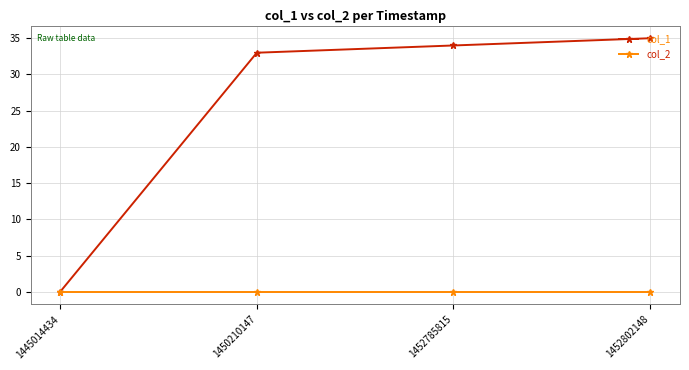

Is the value of col_2 at 1445014434 greater than the value of col_1 at 1450210147?

No